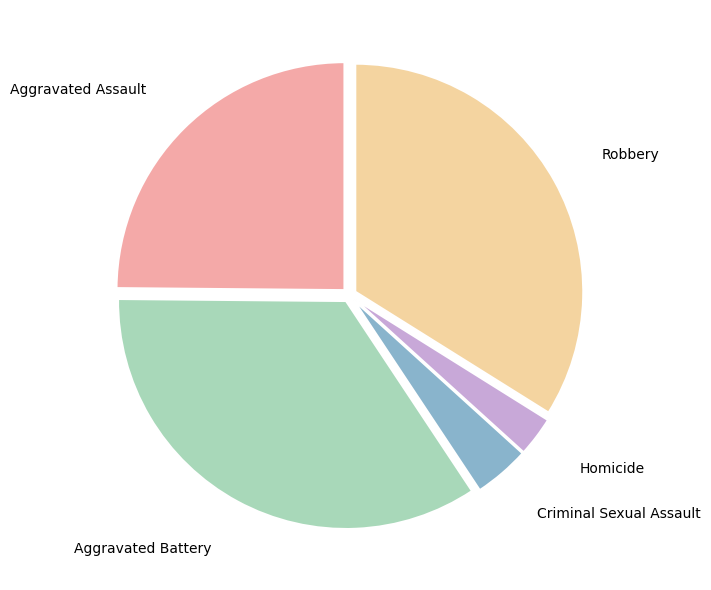

Is there any slice that represents more than half of the pie?

No